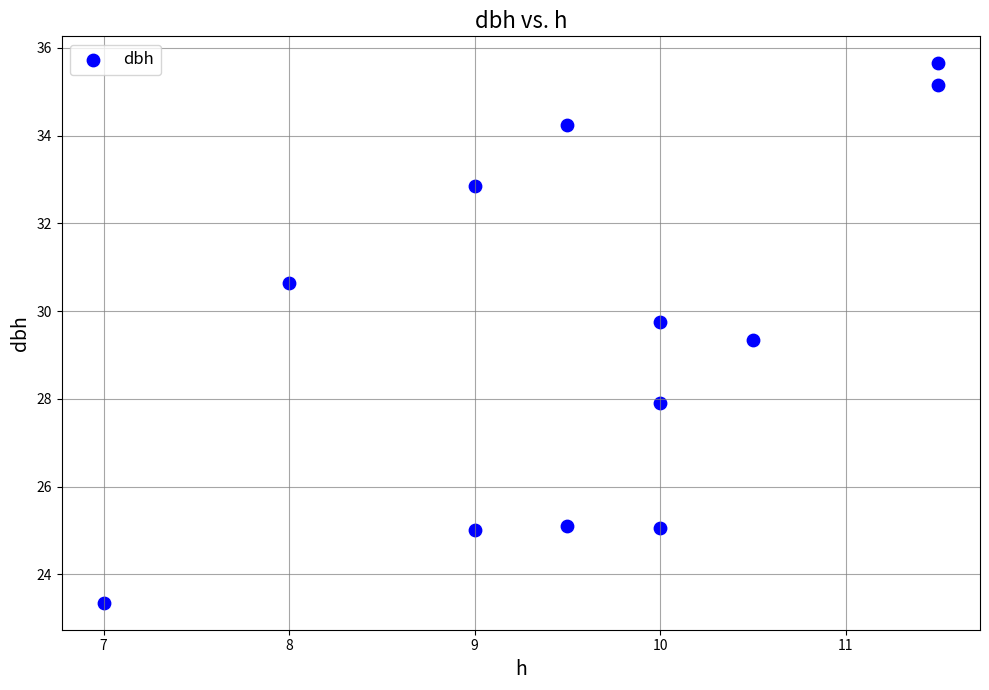

What is the range of X values (max minus min)?

4.5